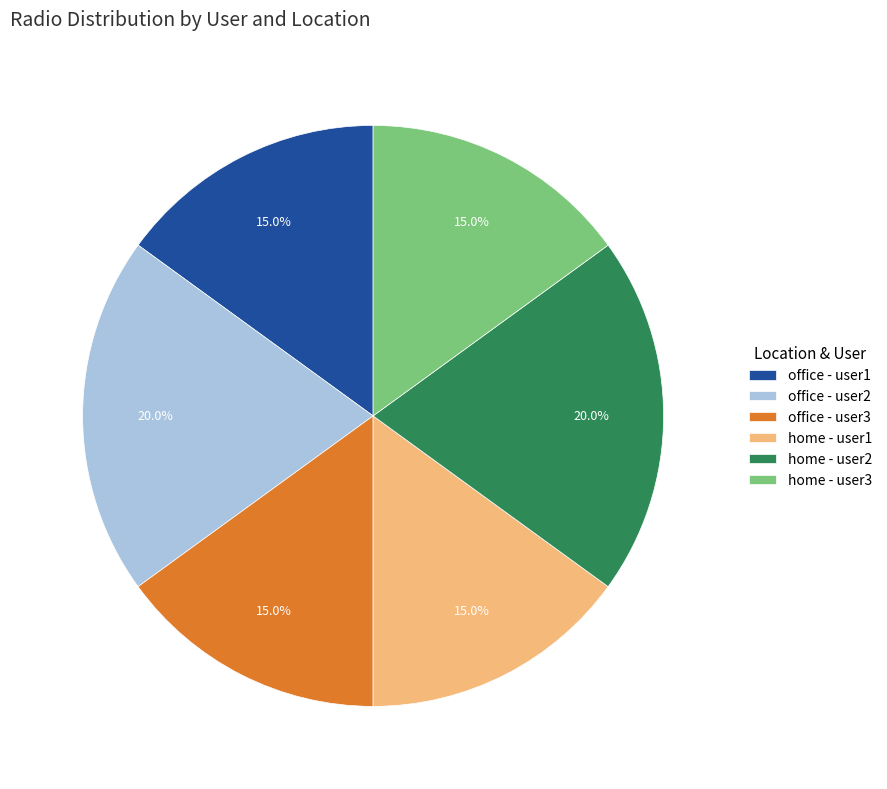

What is the ratio of the value at home - user2 to the value at office - user1?

1.3